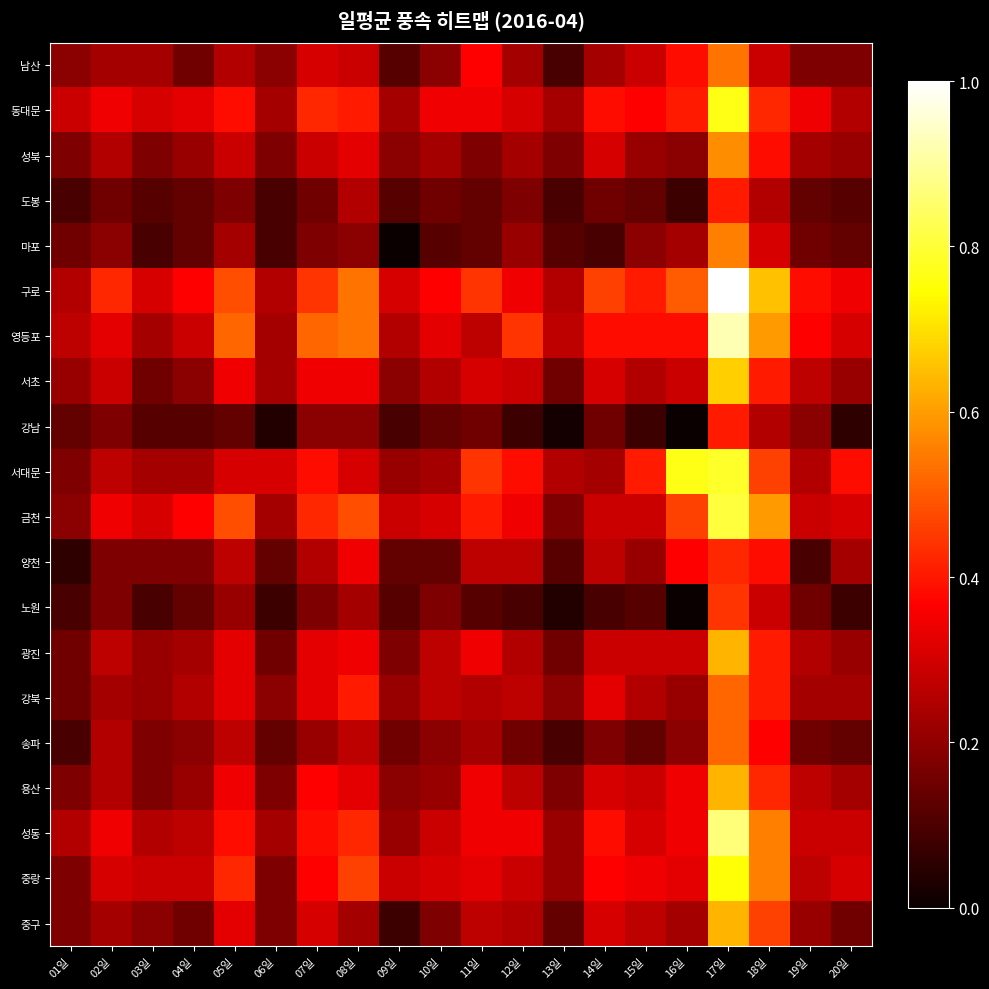

Which has a higher value, 18일 or 01일?

18일